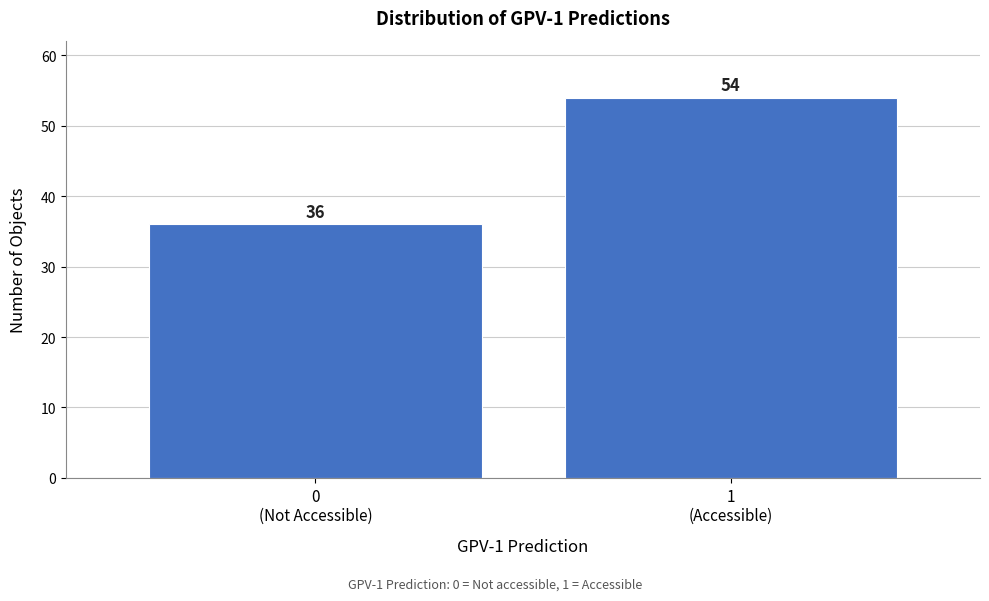

Reading left to right, what are all the values shown in this chart?

36	54